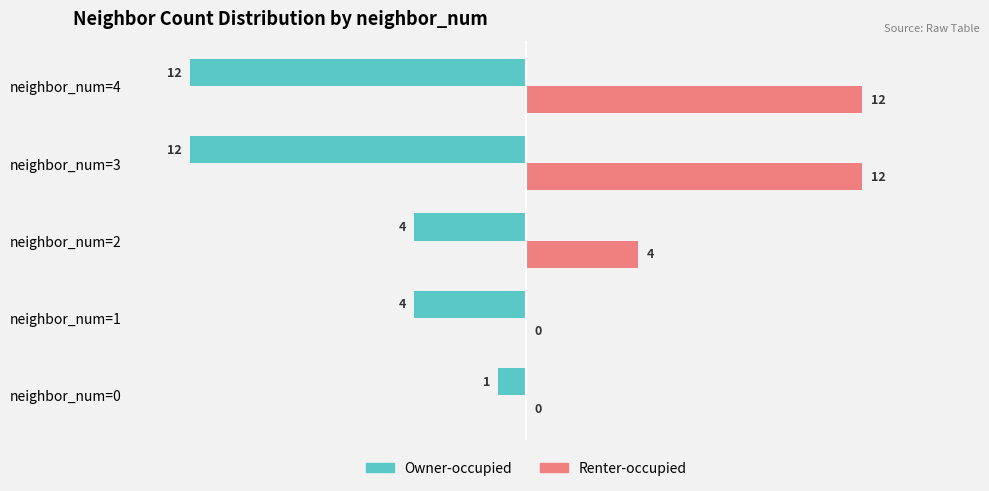

What is the sum of all Renter-occupied values?

28